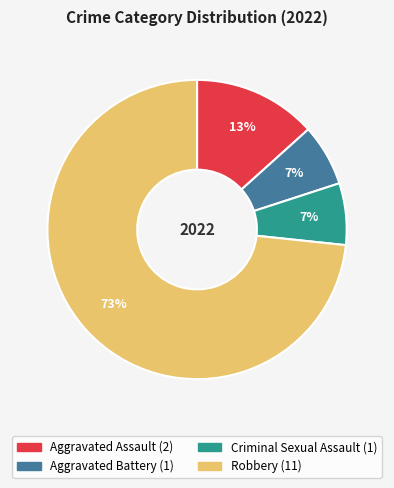

Which has a higher value, Aggravated Assault or Robbery?

Robbery